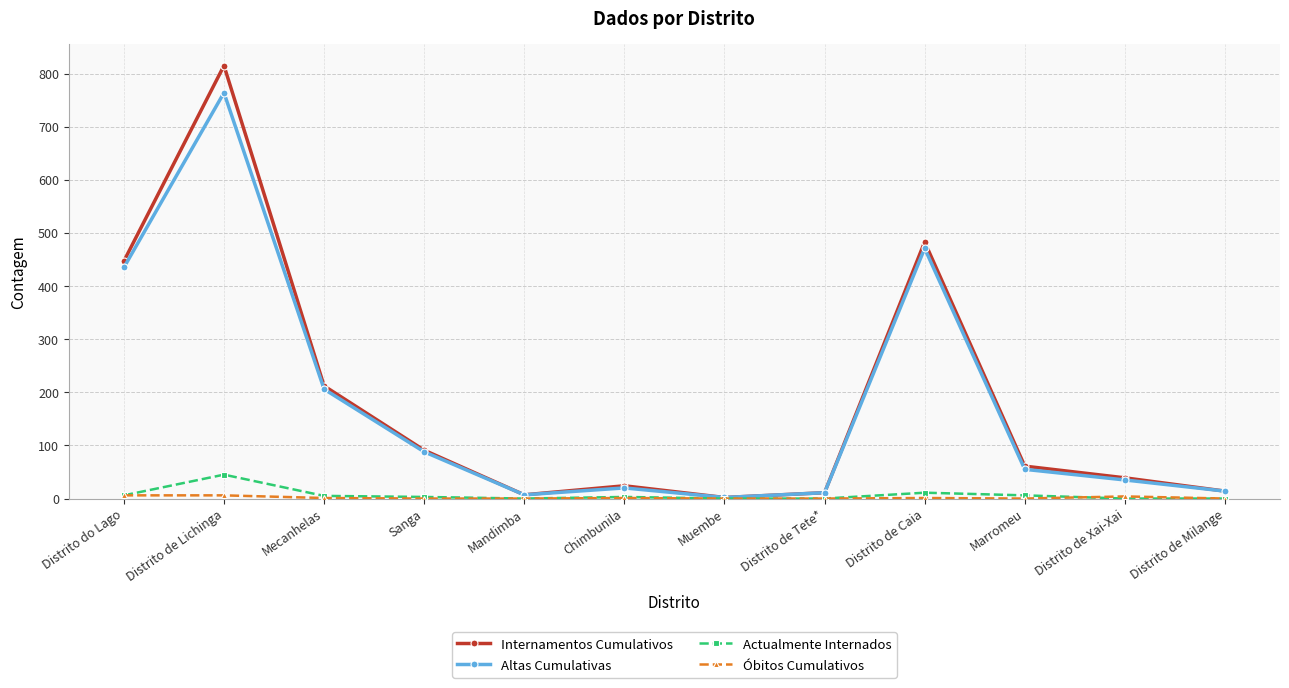

What is the difference between the highest and lowest values at Sanga?

91